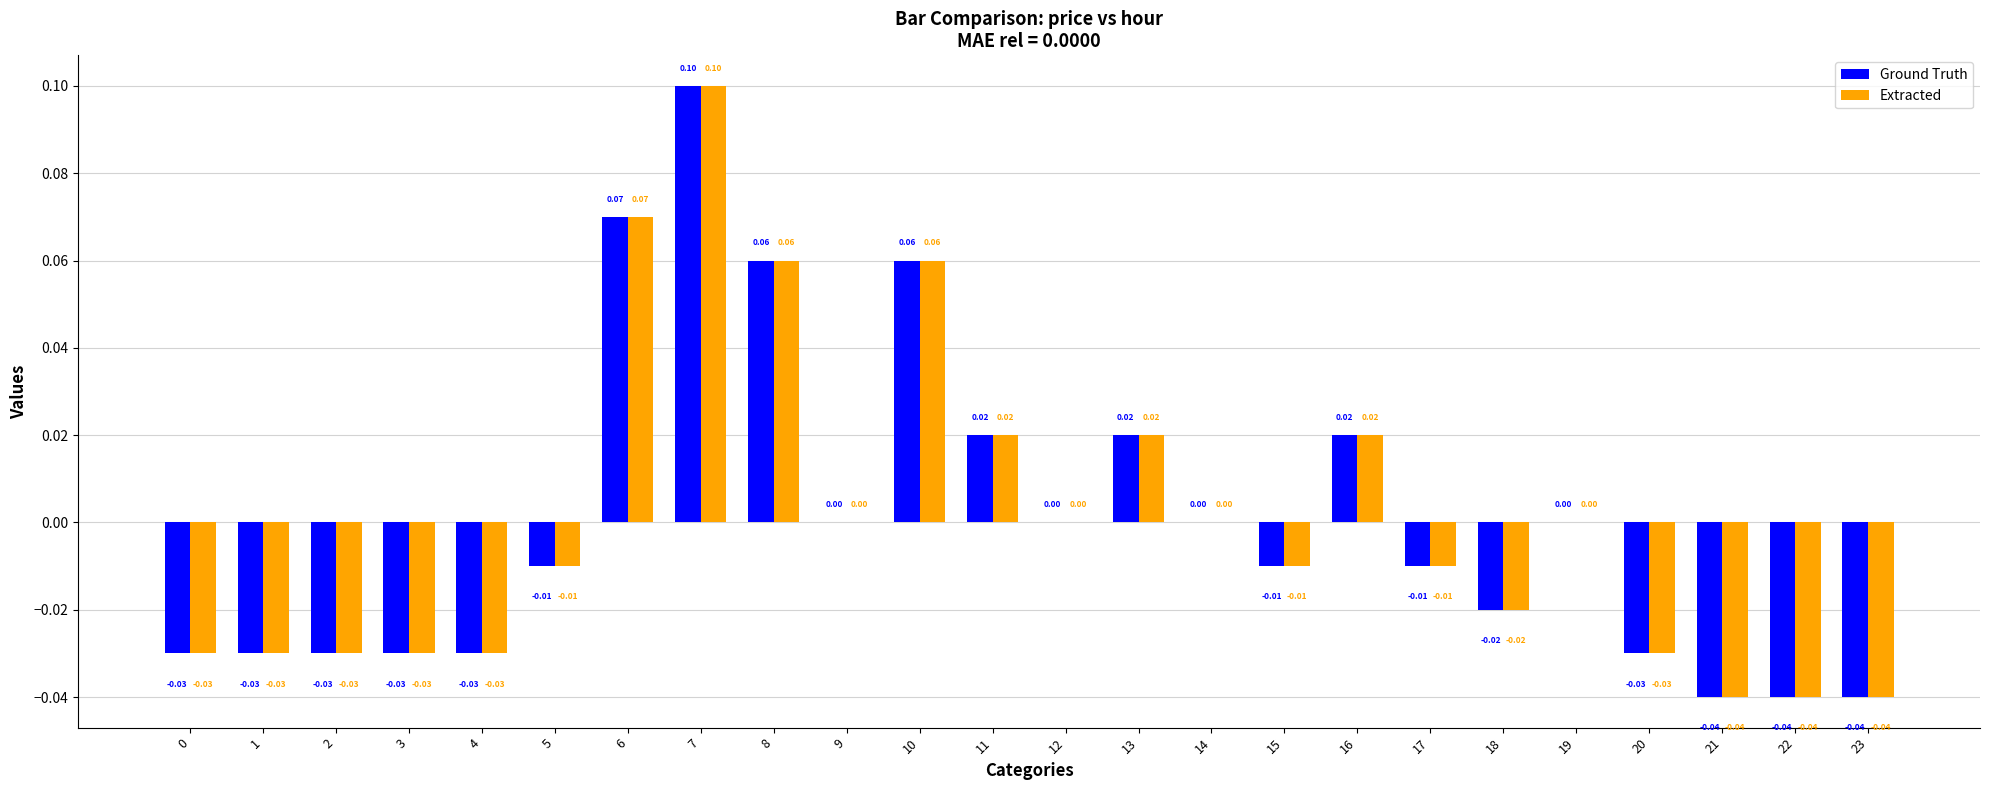

Is the value of Ground Truth at 13 greater than the value of Extracted at 1?

Yes